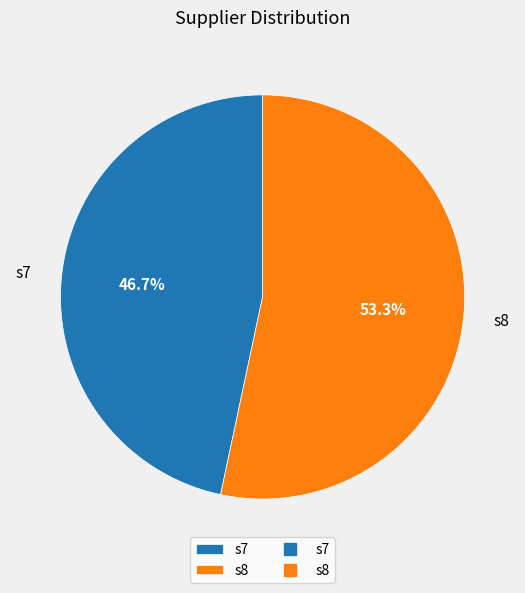

Rank the categories by value from highest to lowest.

s8, s7